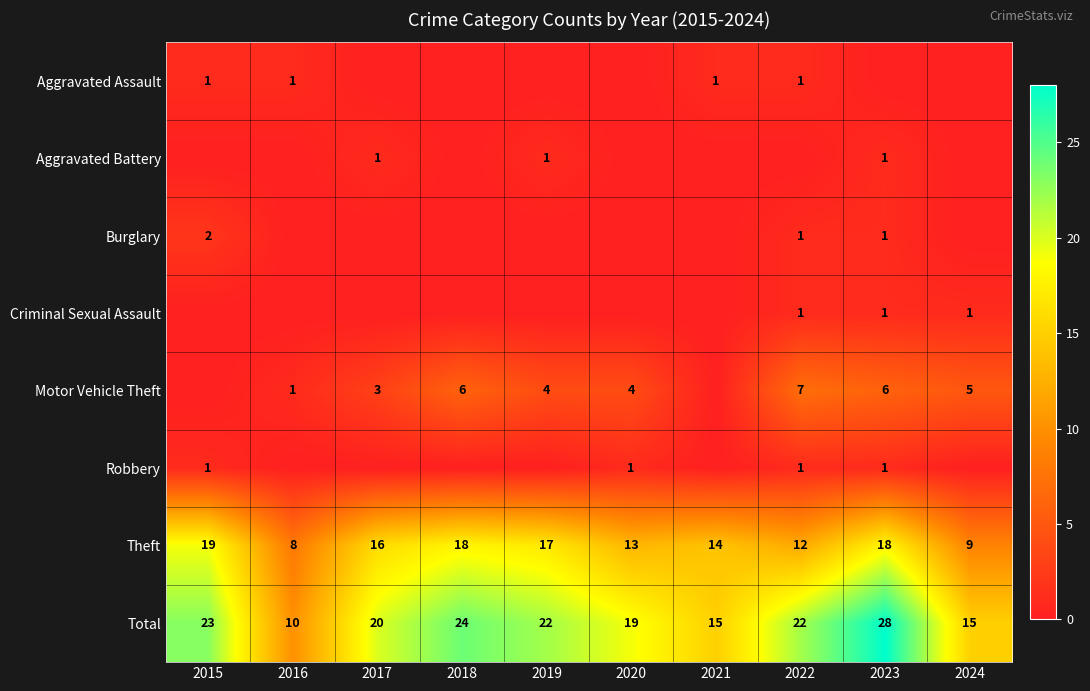

Which has a higher value, 2023 or 2018?

2023